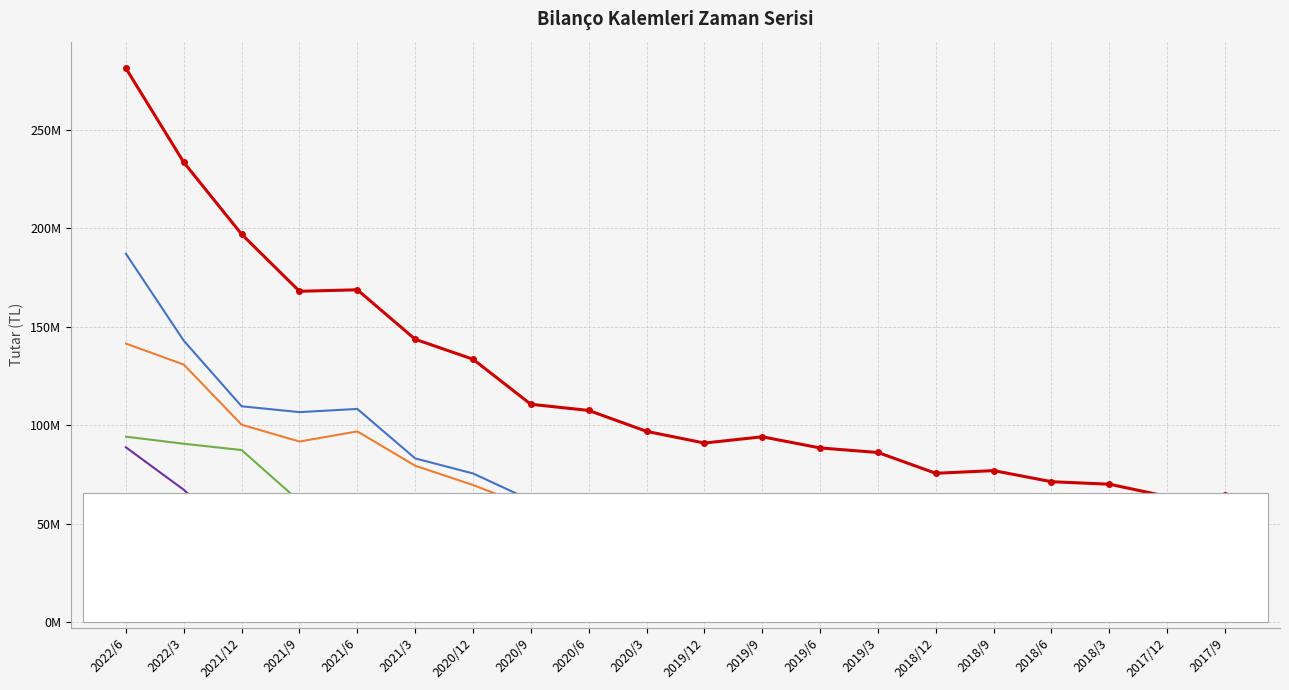

True or false: Finansal Borçlar and Duran Varlıklar cross at least once.

False